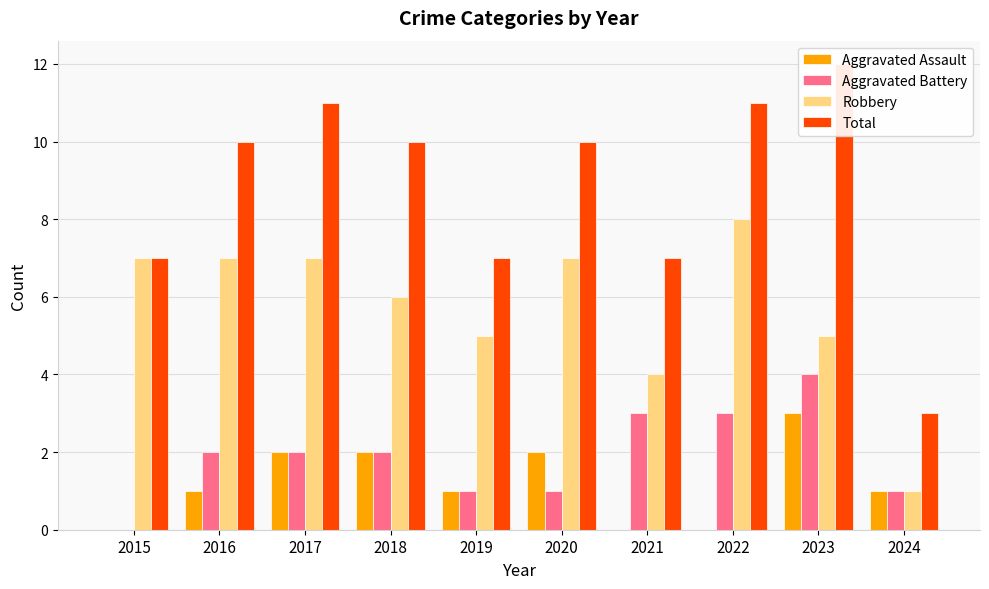

What are all the series names shown in the legend?

Aggravated Assault, Aggravated Battery, Robbery, Total